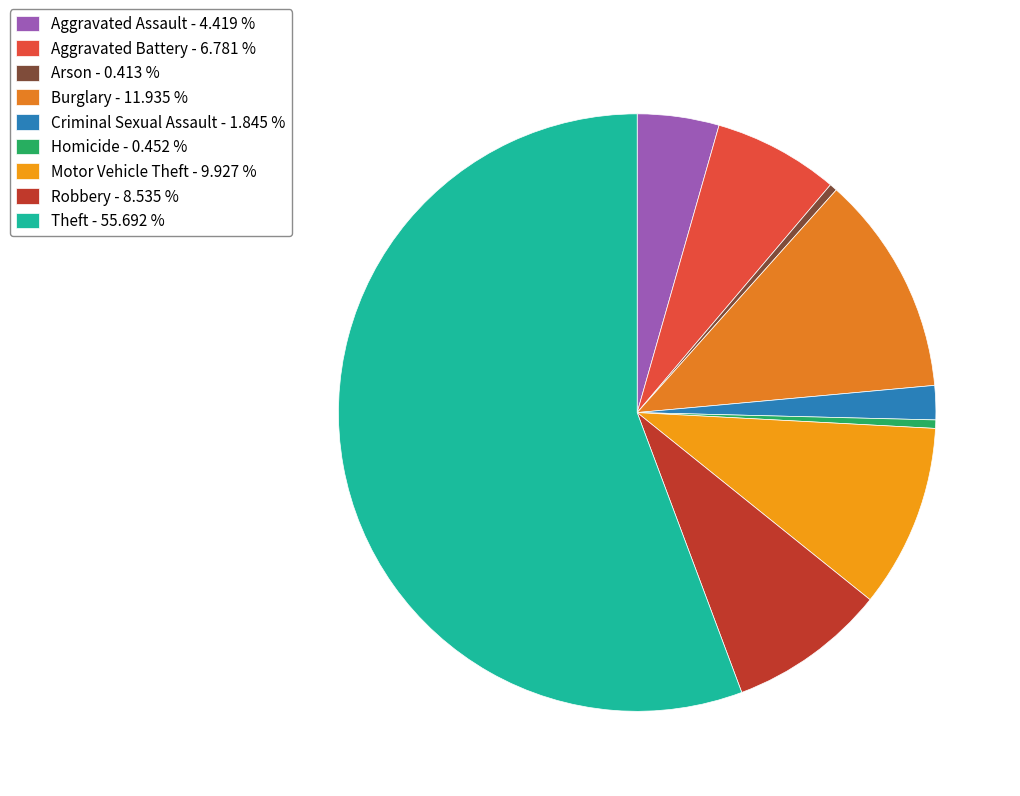

How many slices are in this pie chart?

9